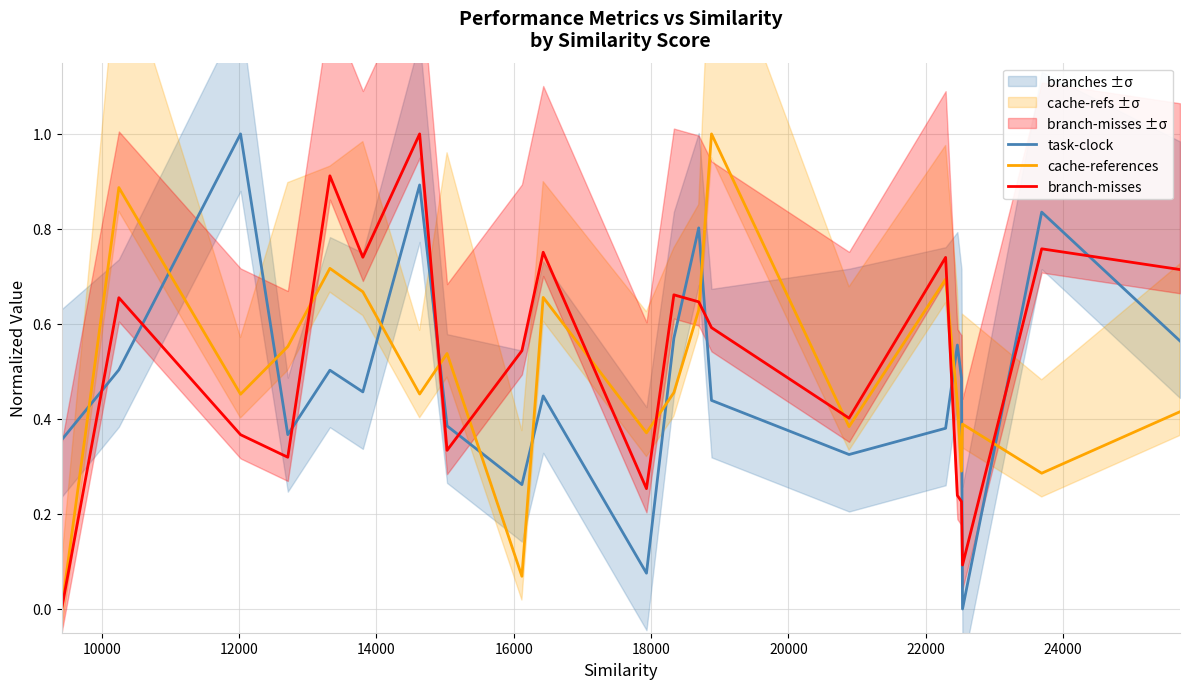

After their last crossing, which series has the higher values: cache-references or branch-misses?

branch-misses